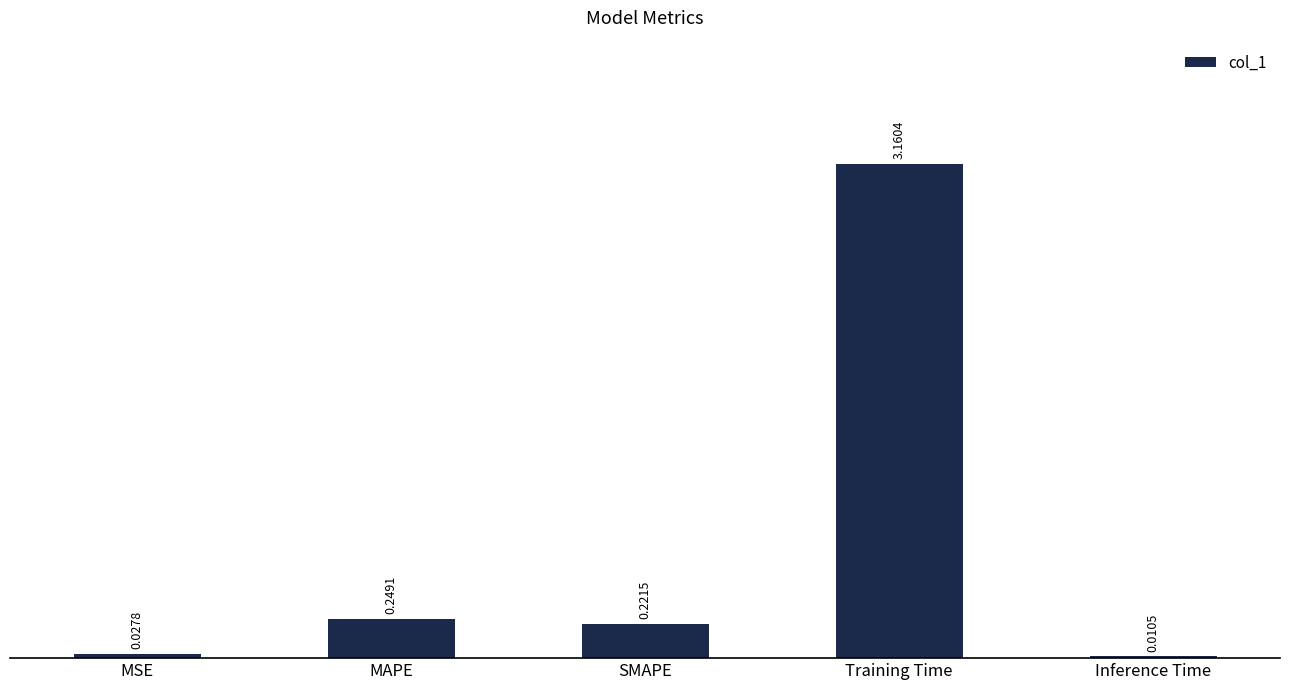

What is the sum of the values at SMAPE and MAPE?

0.5